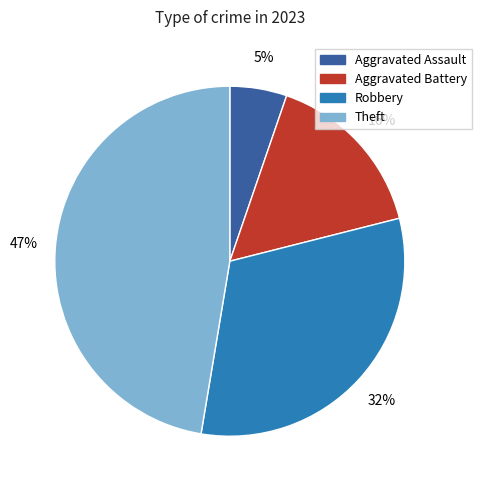

To the nearest percent, what percentage of the pie is Theft?

47%